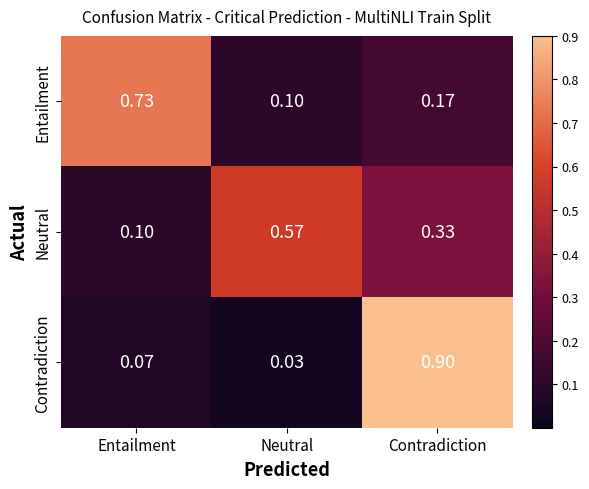

What is the total value across all series at Entailment?

0.9